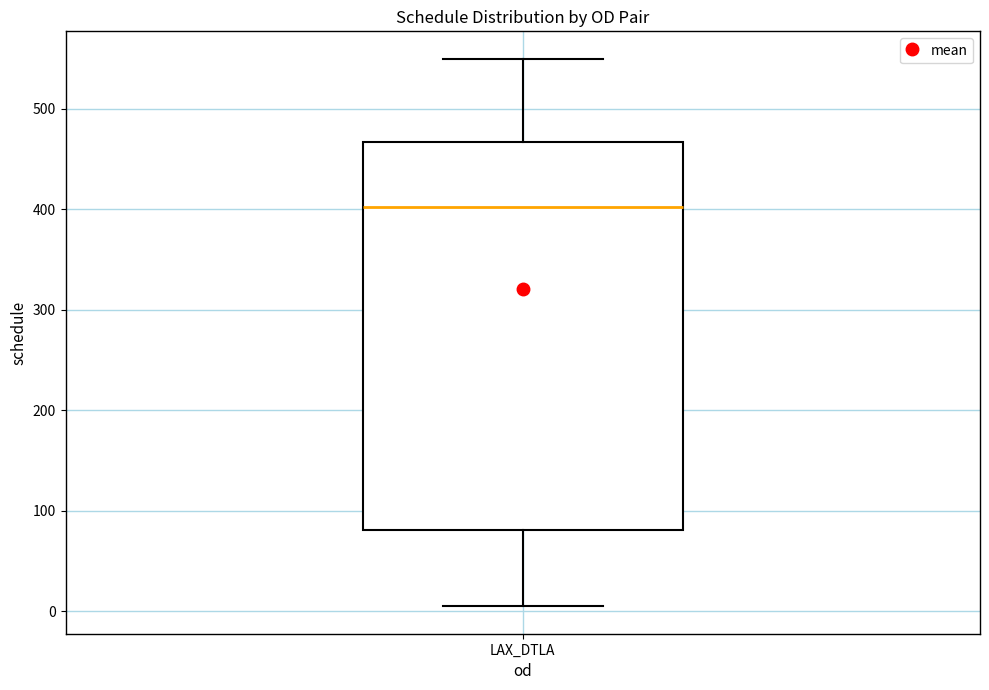

Transcribe this box plot: give where the median line is, the range the box spans, and where the two whiskers end, as read against the y-axis. The values are not printed on the chart, so give them approximately, as read against the axis.

median 400, box 80 to 470, whiskers 10 to 550